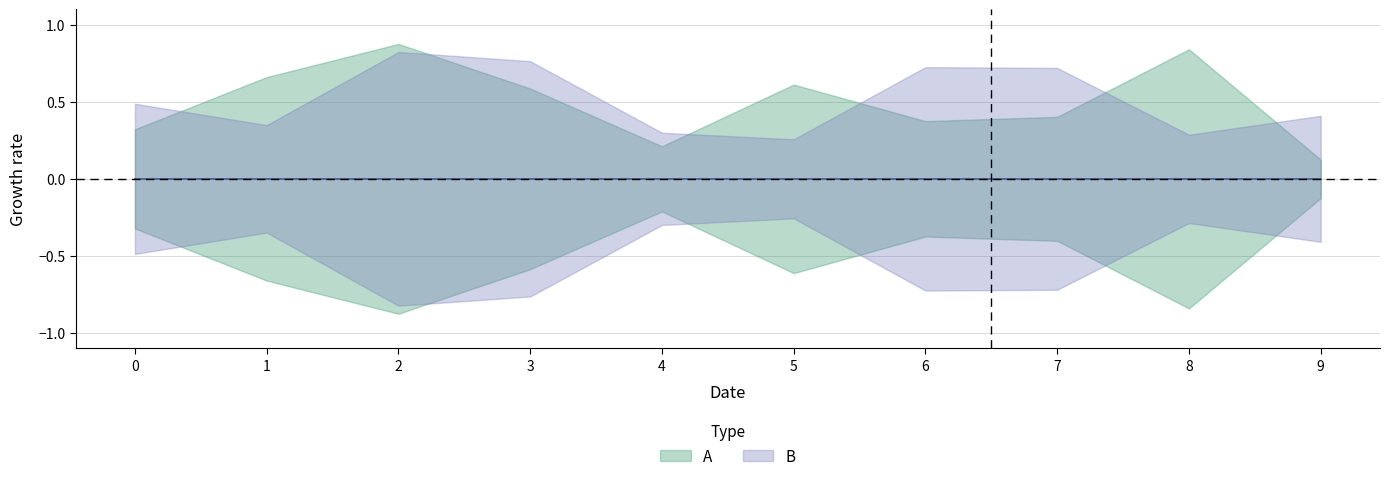

At which category does the chart reach its peak across all series?

2